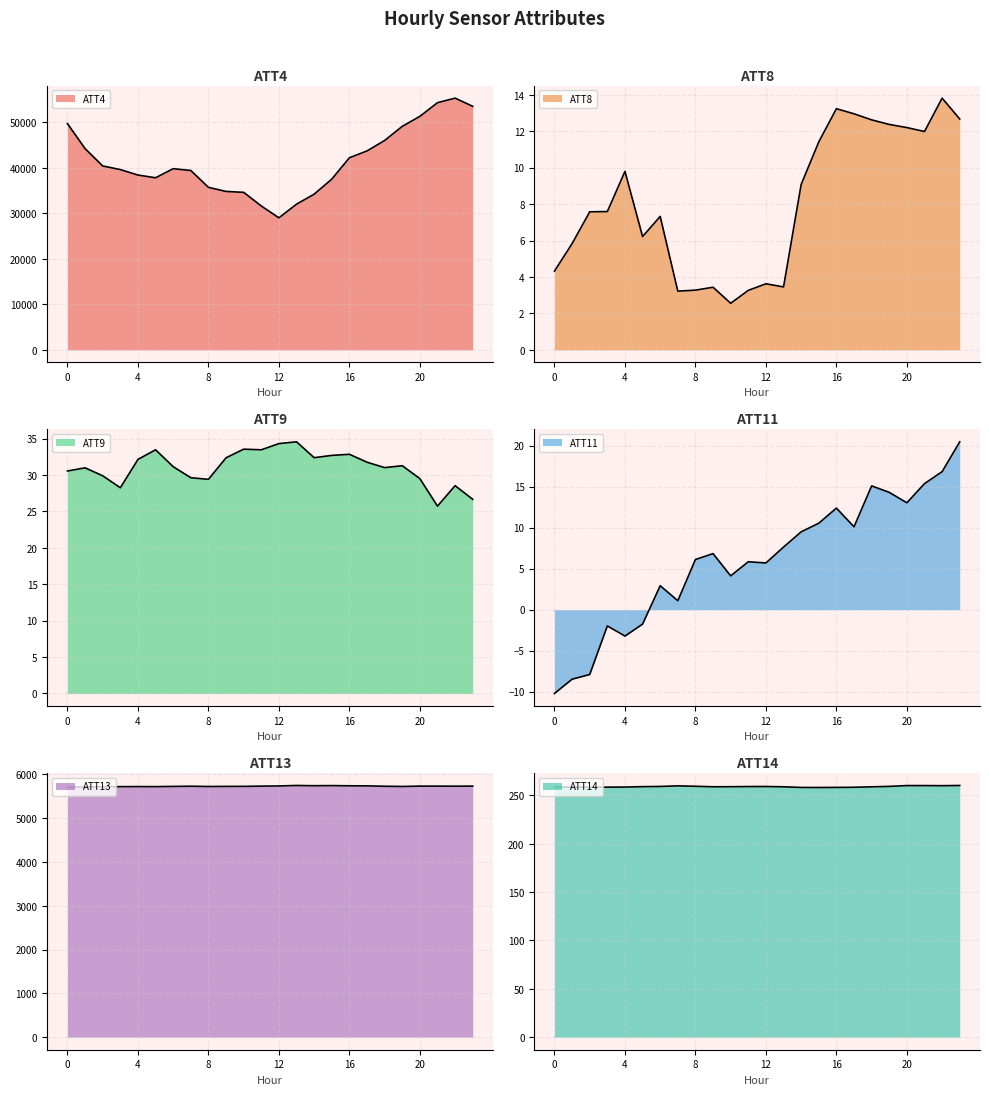

At which category is the sum across all series the highest?

22